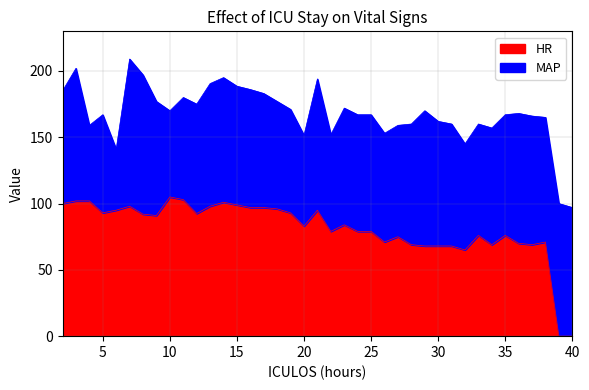

What is the value of the 26th point from the left?

75.0